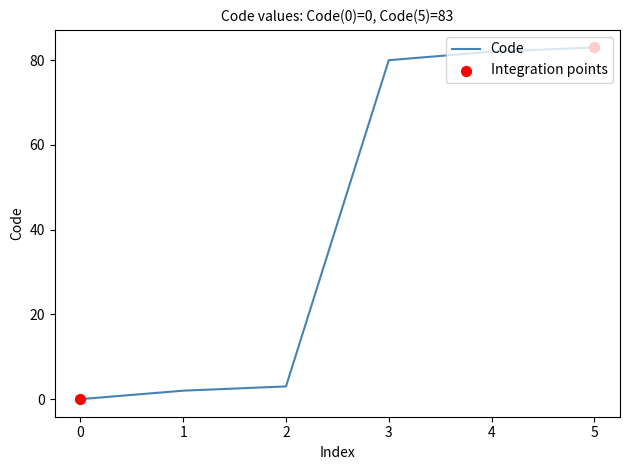

What is the change in value from 0 to 5?

+83